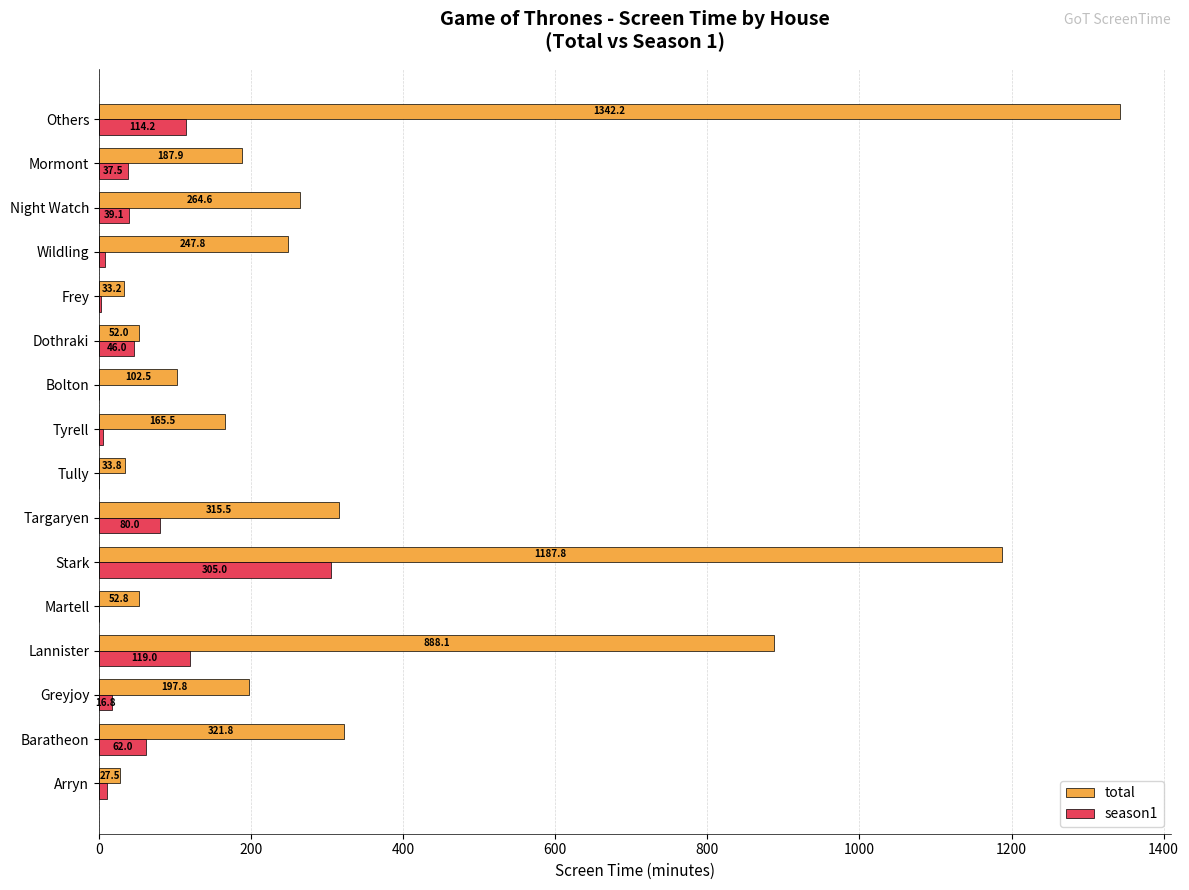

Is it true that total equals 165.5 at Tyrell?

True